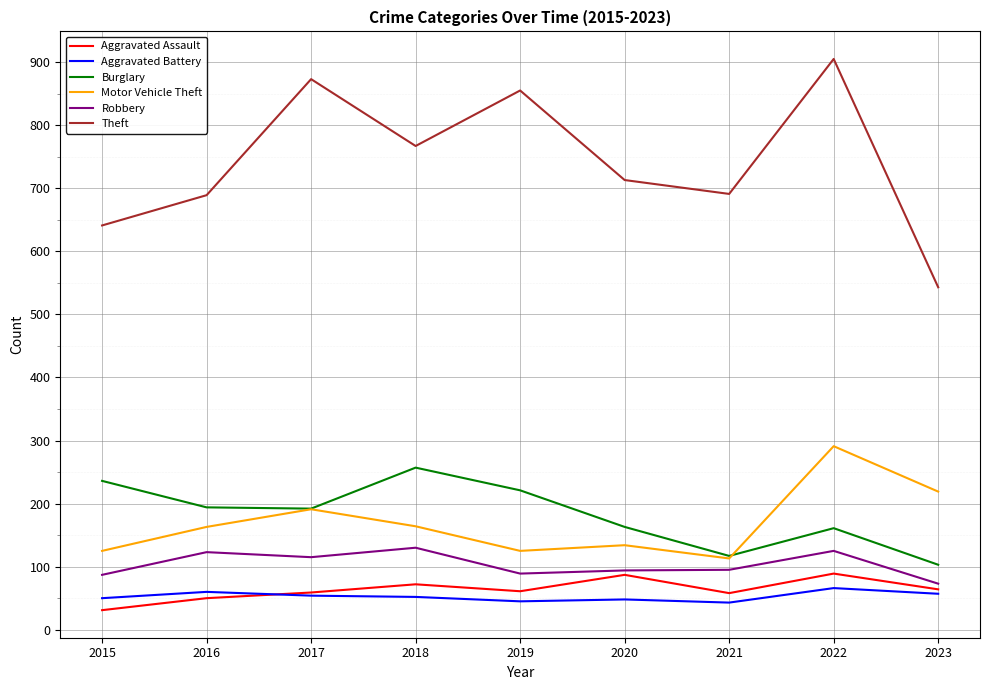

True or false: Aggravated Assault and Burglary intersect in this chart.

False